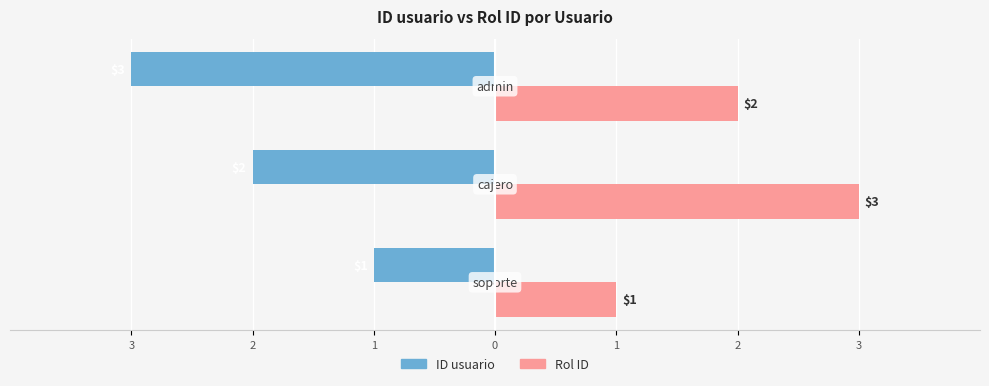

What are all the series names shown in the legend?

ID usuario, Rol ID